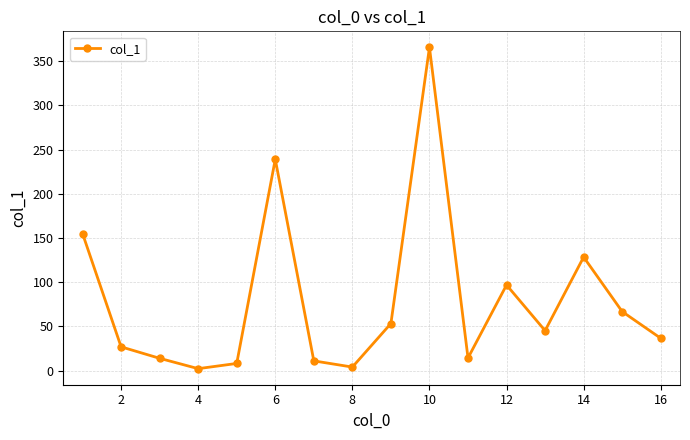

What is the average value?

79.1